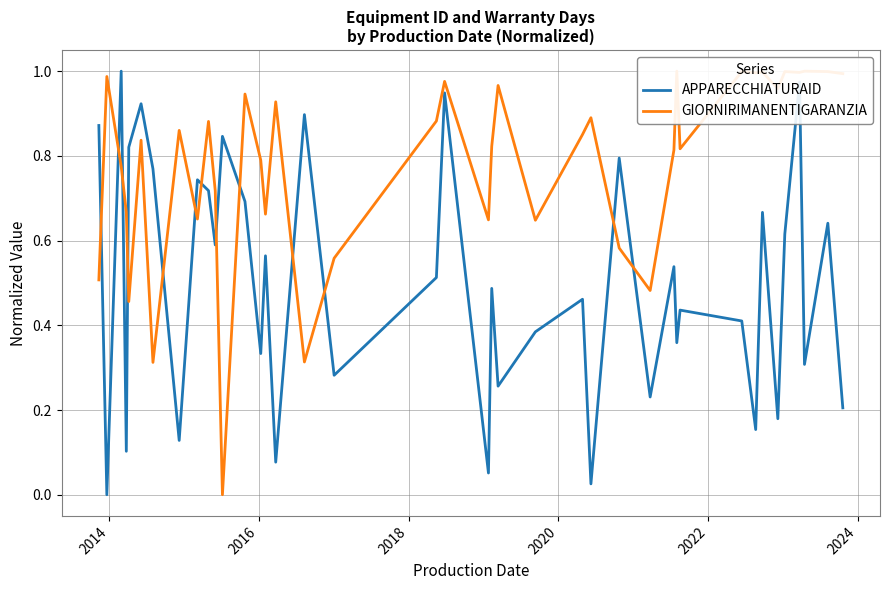

How many interior local valleys does the GIORNIRIMANENTIGARANZIA series have?

13